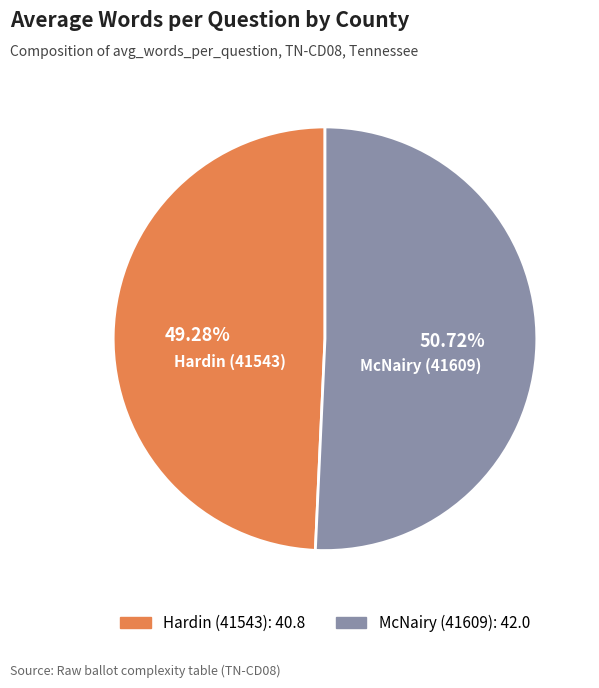

Which category has the biggest portion of the pie?

McNairy (41609)